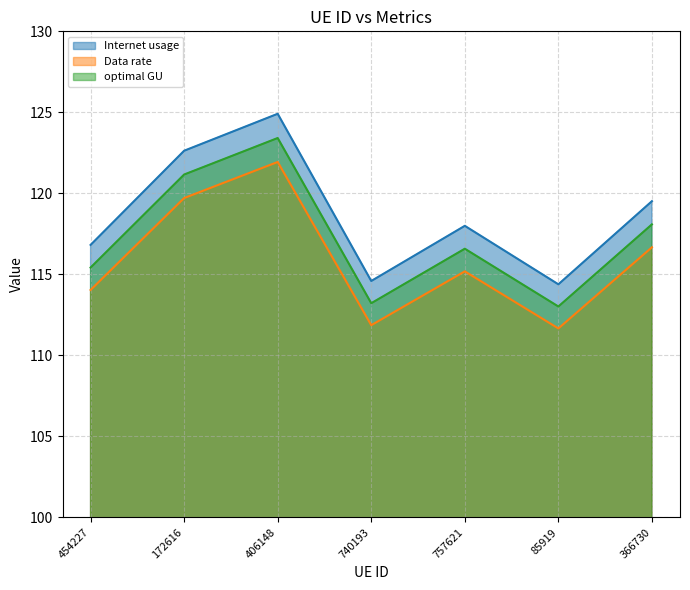

Does the chart have visible grid lines?

Yes